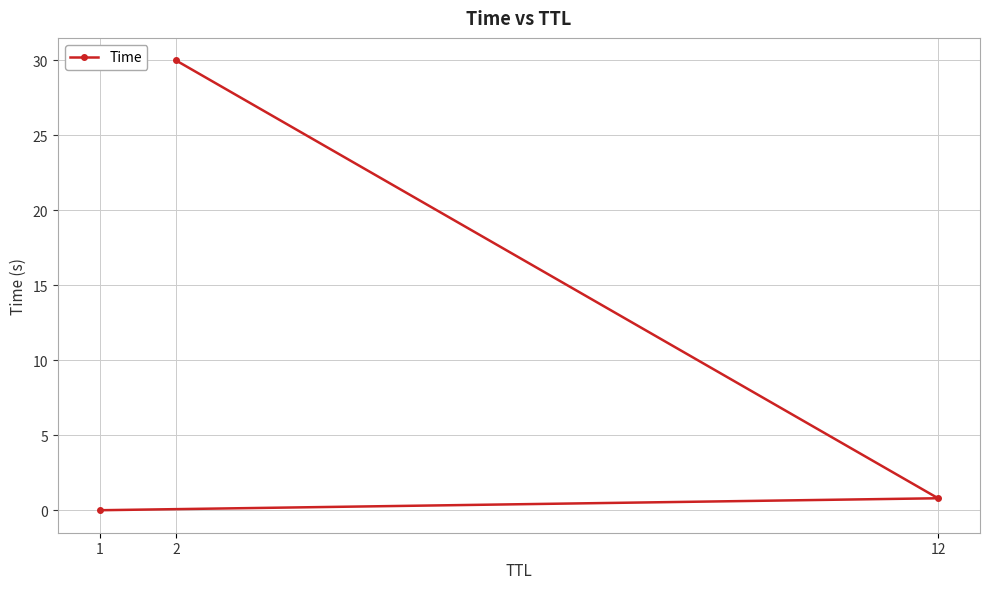

Reading right to left, list all the values displayed in this chart.

30.0	0.8	0.0